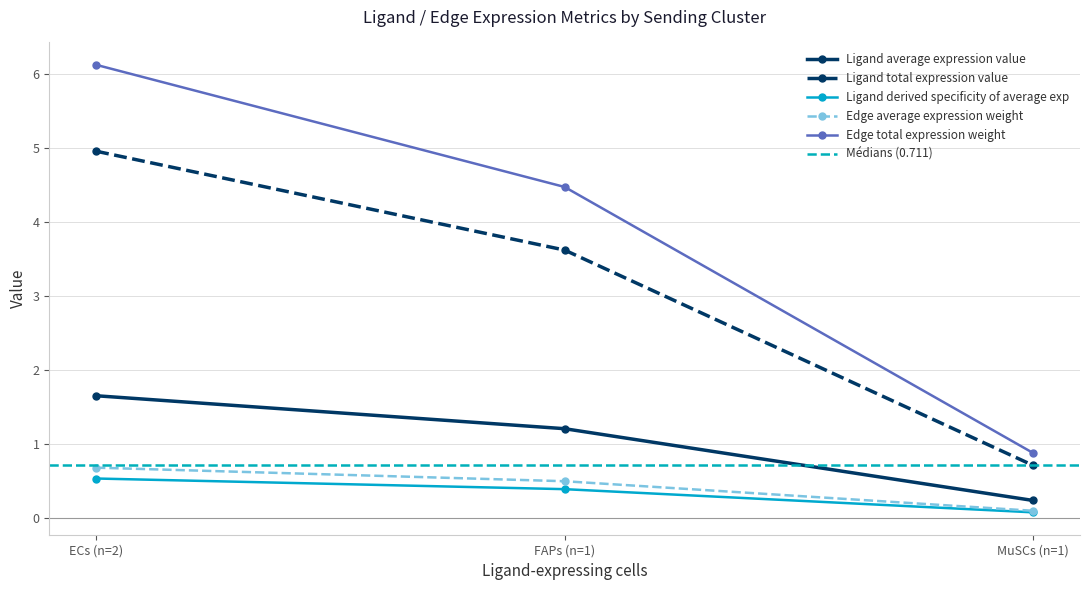

What is the difference between the Edge average expression weight values at FAPs (n=1) and MuSCs (n=1)?

0.4